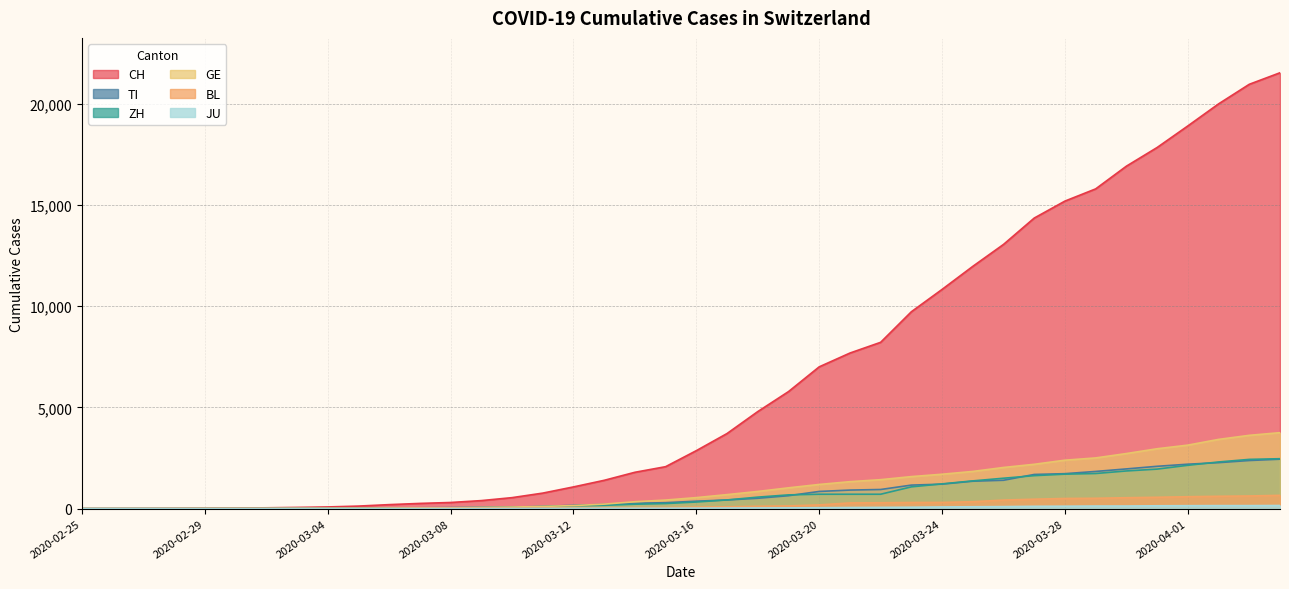

The CH series shows 303 at 2020-03-08. True or false?

True